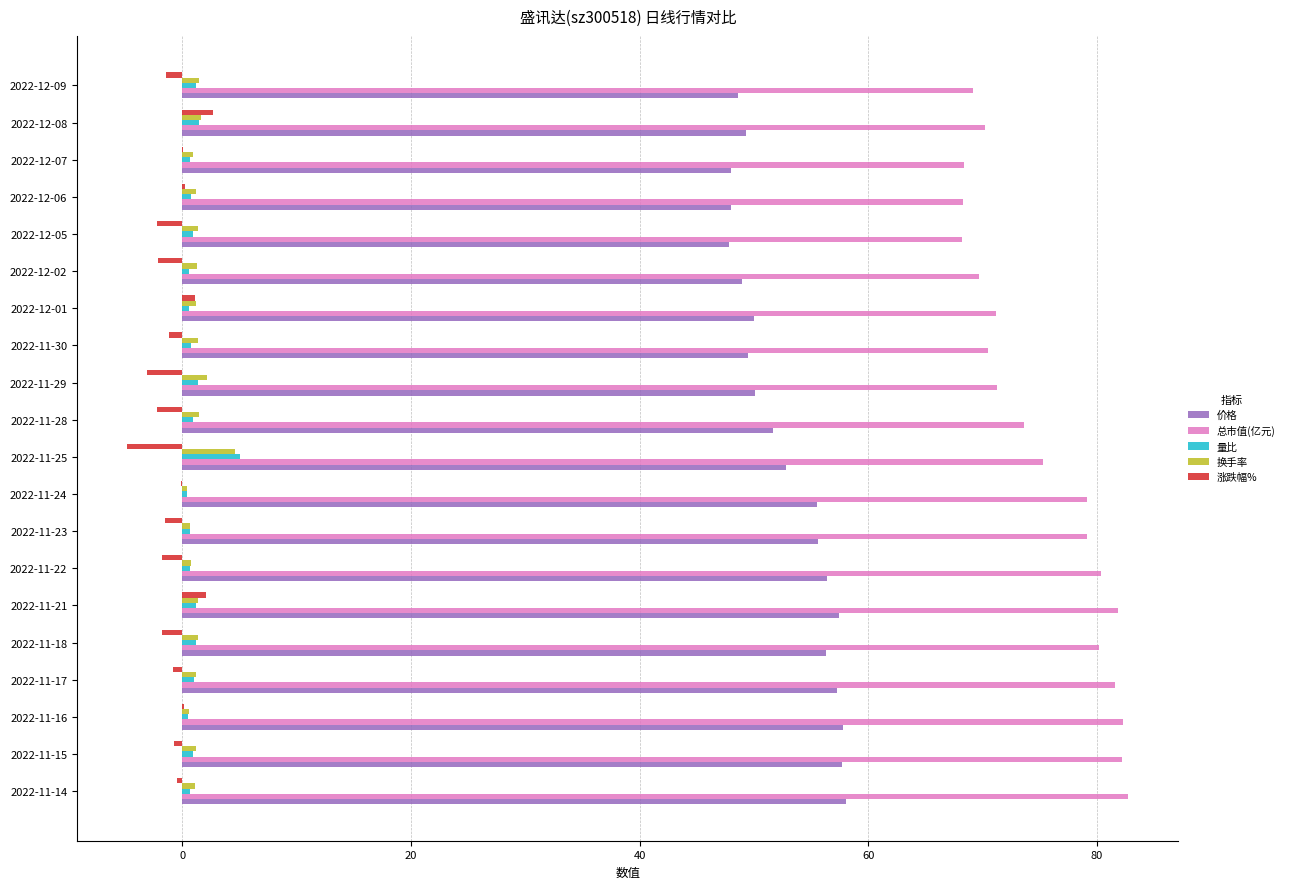

Which series has the largest total across all categories?

总市值(亿元)